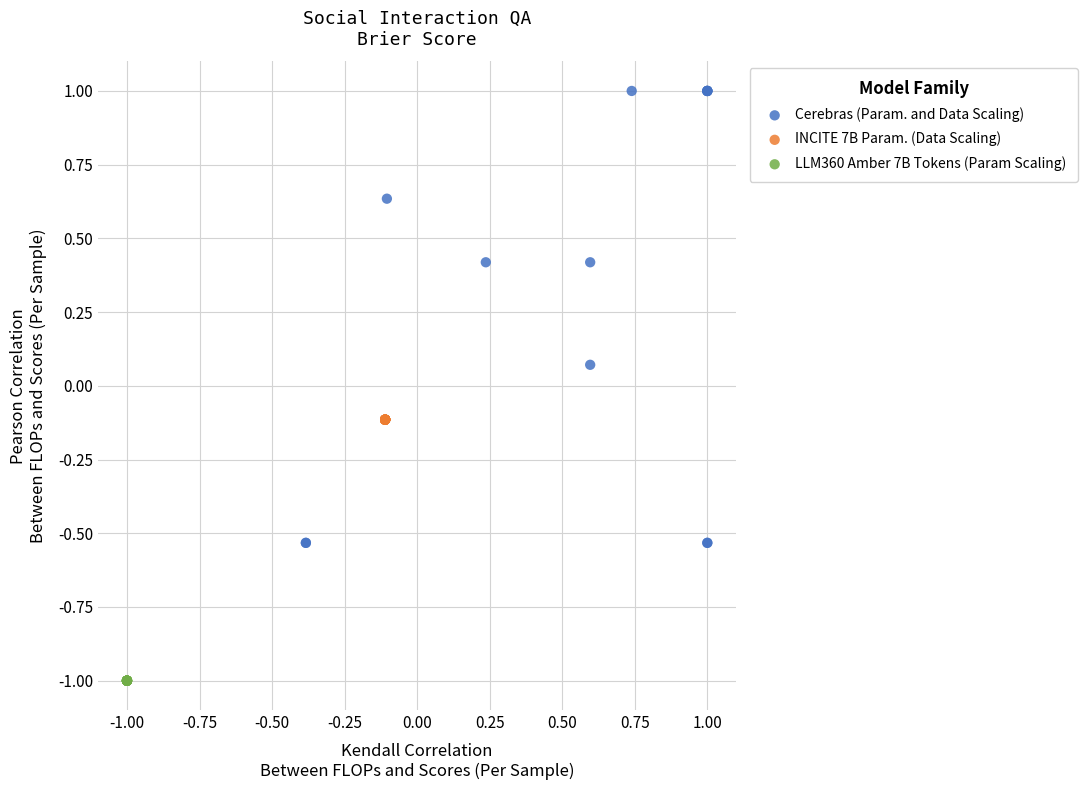

Which series contains the highest Y value?

Cerebras (Param. and Data Scaling)